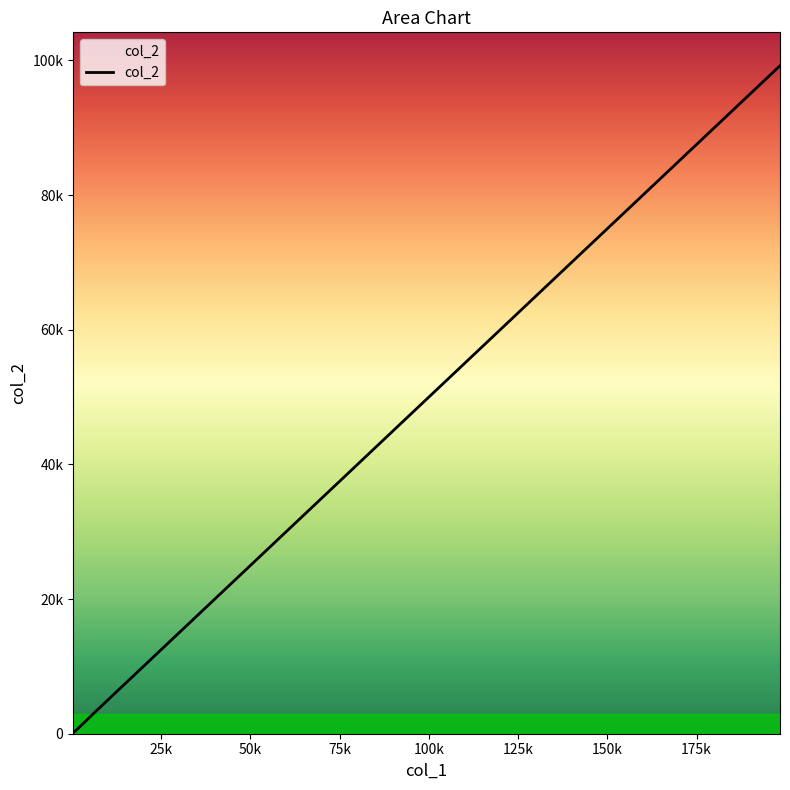

Does the chart display data point markers on the line(s)?

No